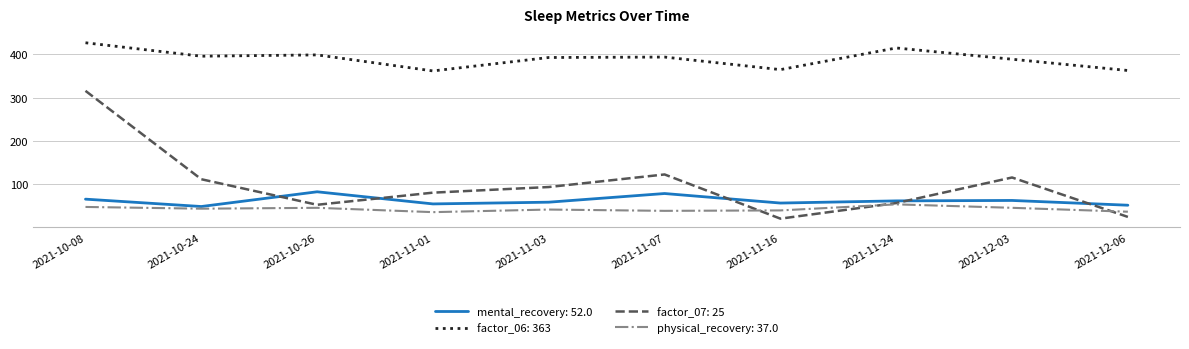

At which category is the sum across all series the highest?

2021-10-08